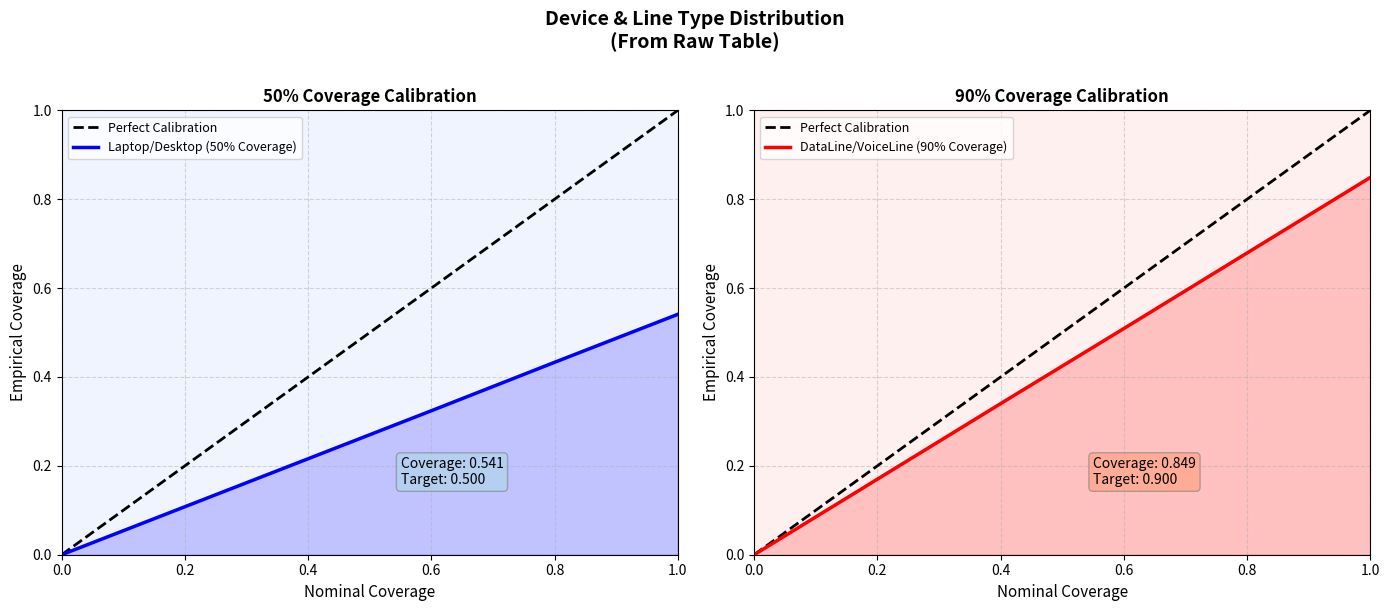

The value of Laptop/Desktop (50% Coverage) at 0.4 is 0.1. True or false?

False